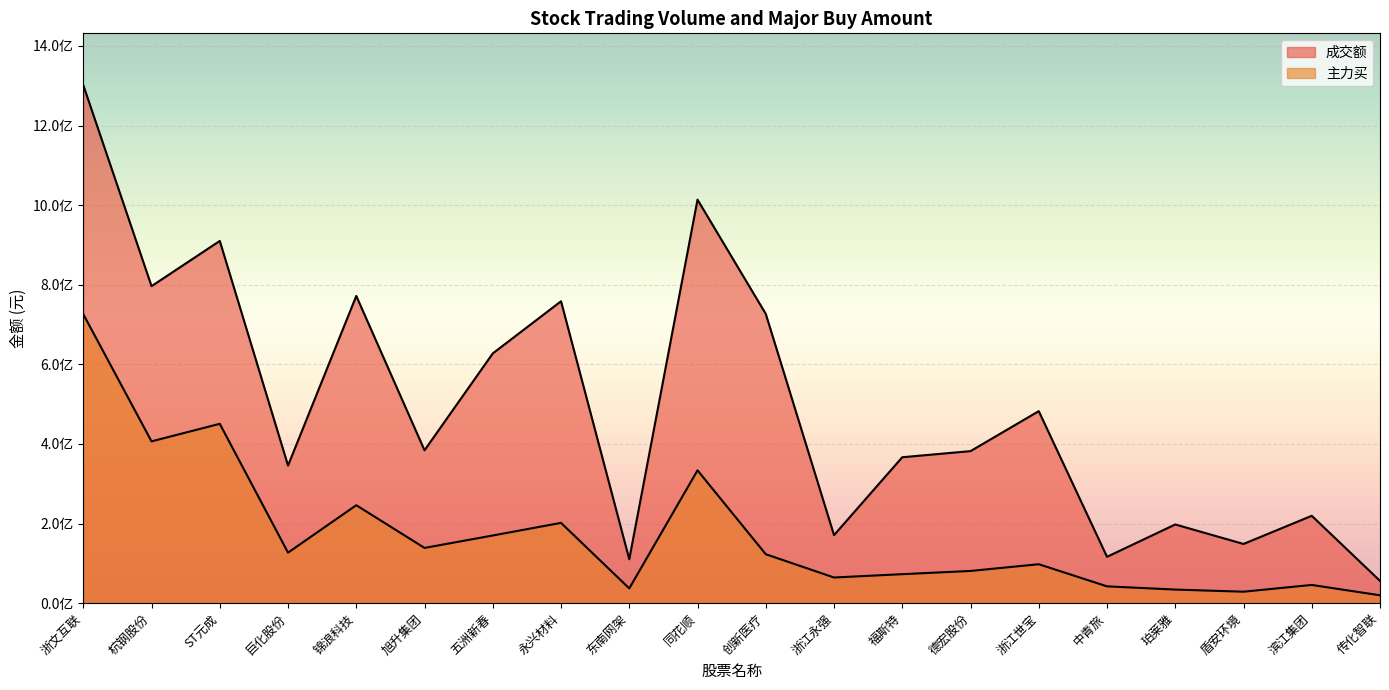

What are all the series names shown in the legend?

成交额, 主力买